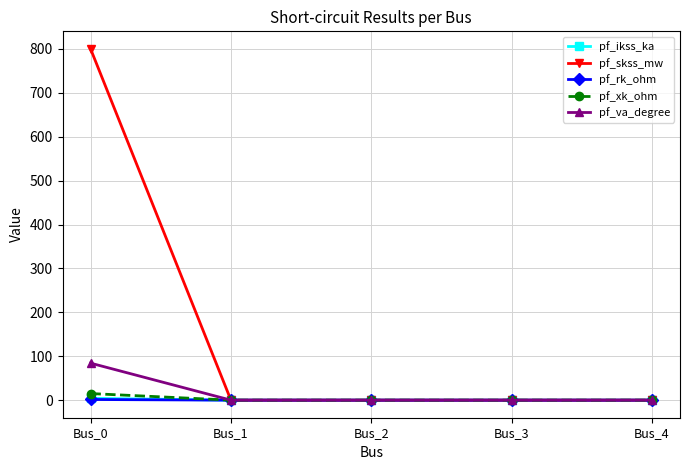

Does the chart display data point markers on the line(s)?

Yes